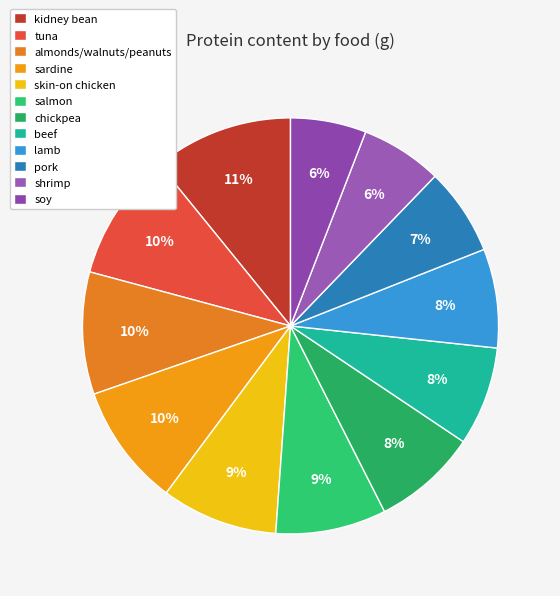

Which slice is the largest?

kidney bean